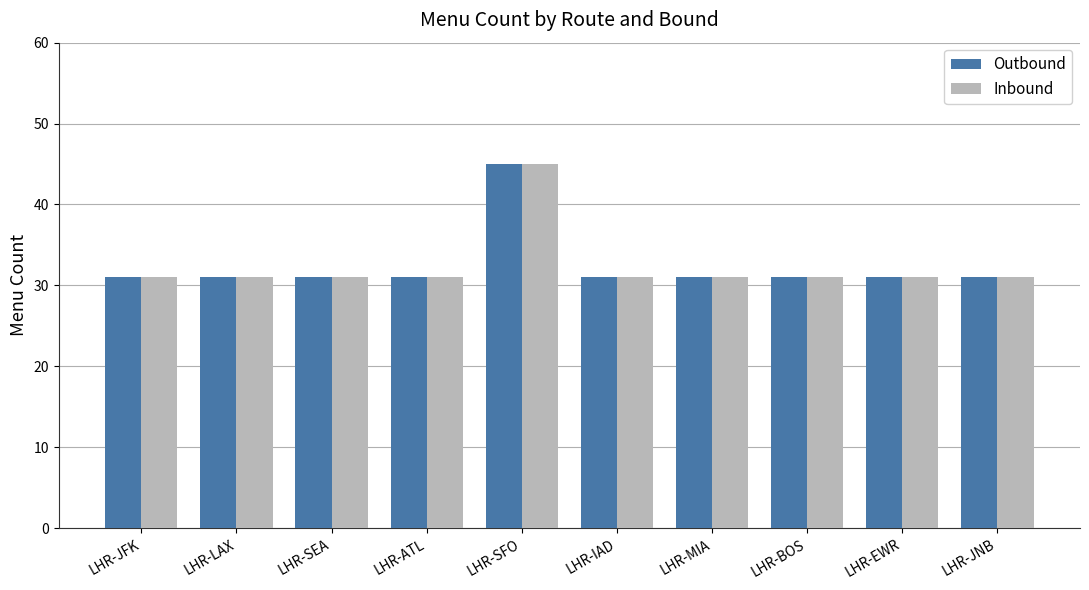

At which category does the chart reach its peak across all series?

LHR-SFO